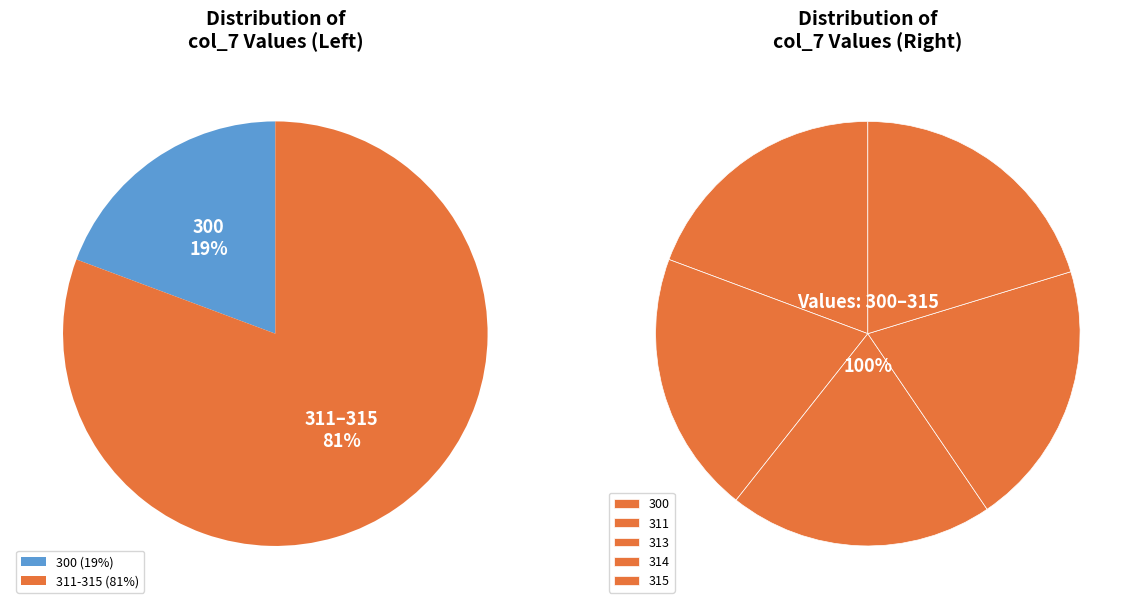

To the nearest percent, what is the average slice percentage?

20%